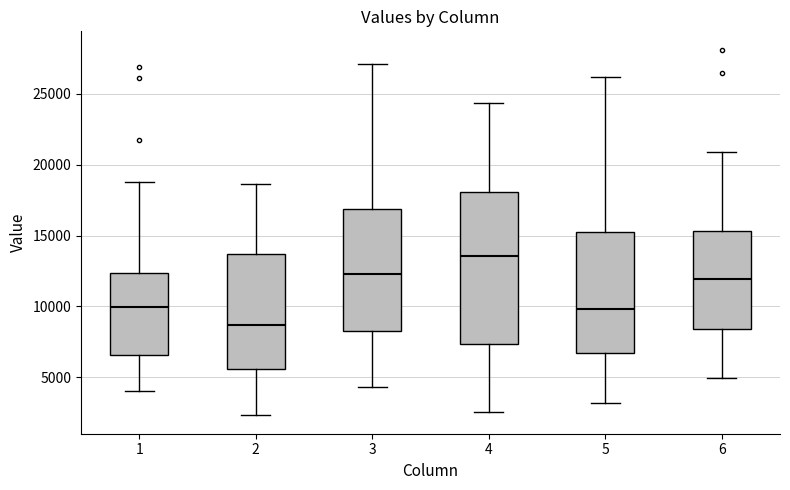

Reading left to right, transcribe this box plot: for each box, give where its median line is, the range the box spans, and where its two whiskers end, as read against the y-axis. The values are not printed on the chart, so give them approximately, as read against the axis.

1: median 10000, box 6500 to 12500, whiskers 4000 to 19000
2: median 8500, box 5500 to 13500, whiskers 2500 to 18500
3: median 12500, box 8500 to 17000, whiskers 4500 to 27000
4: median 13500, box 7500 to 18000, whiskers 2500 to 24500
5: median 10000, box 6500 to 15000, whiskers 3000 to 26000
6: median 12000, box 8500 to 15500, whiskers 5000 to 21000